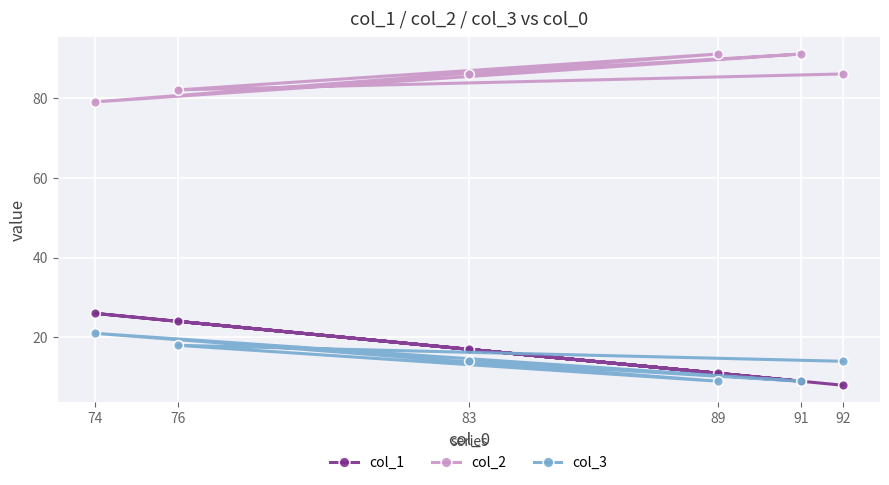

What is the value of the col_1 point at the 3rd from the left?

17